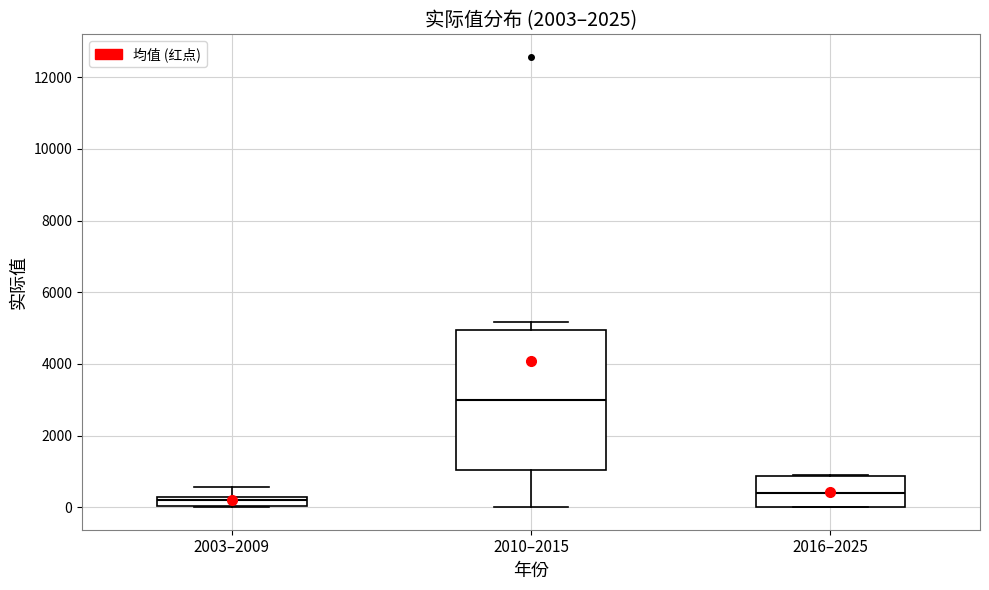

Where does the lower whisker of the box for 2010–2015 end on the y-axis? The values are not printed on the chart, so give them approximately, as read against the axis.

0